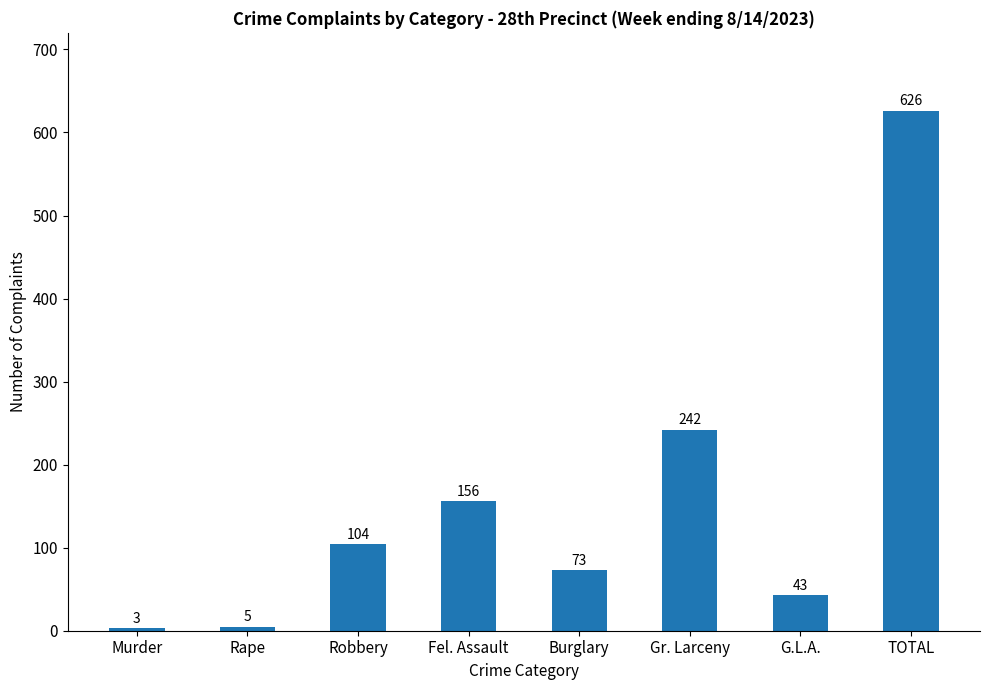

Reading left to right, transcribe all the data shown in this chart.

3	5	104	156	73	242	43	626